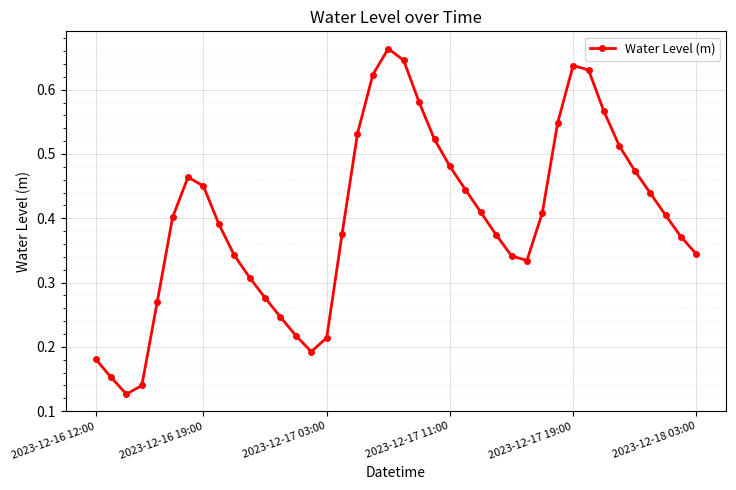

How many interior local peaks (higher than both neighbors) does the data have?

3